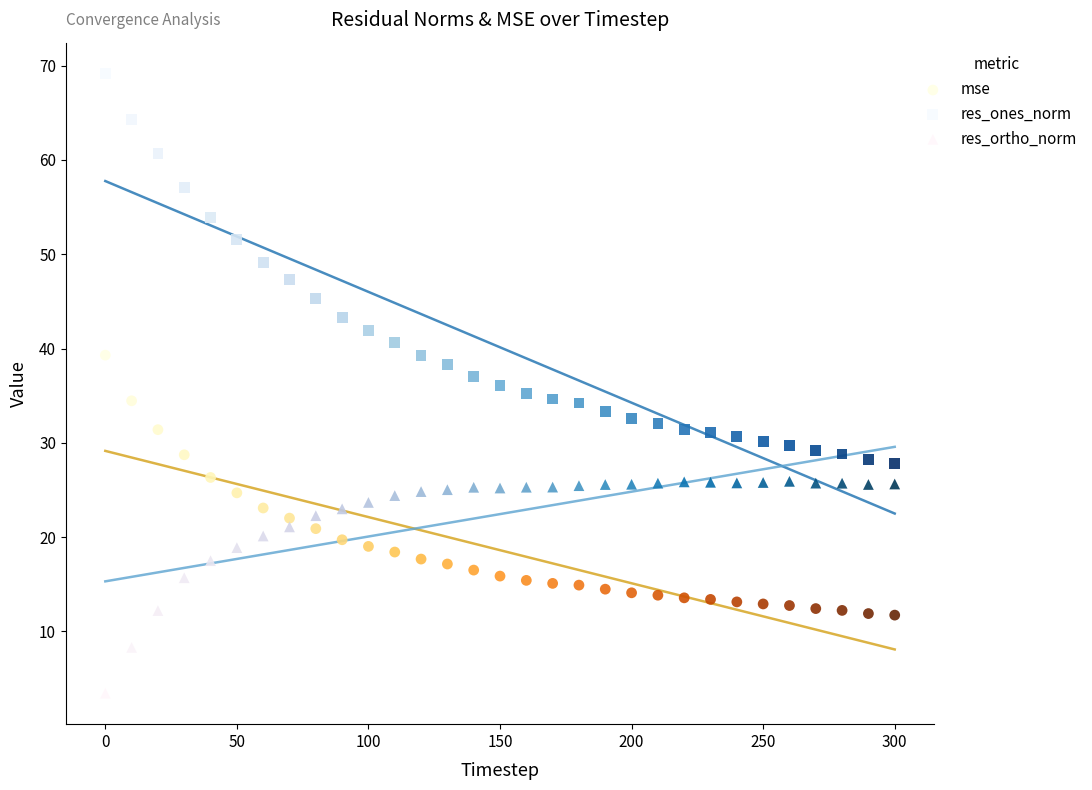

Across all data points, what is the range of Y values (max minus min)?

65.7